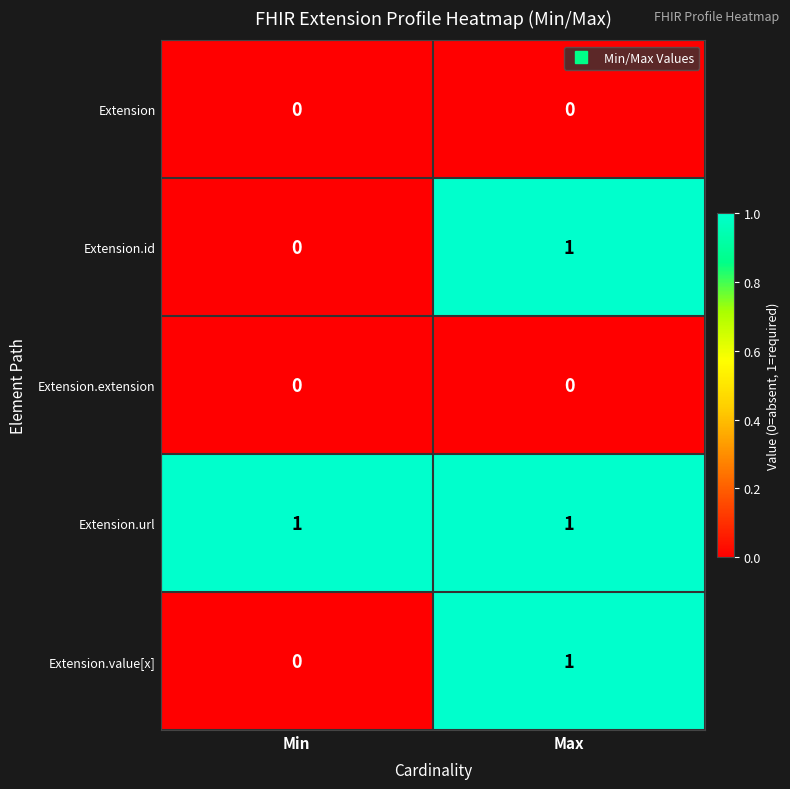

Is it true that Extension.url equals 2 at Min?

False